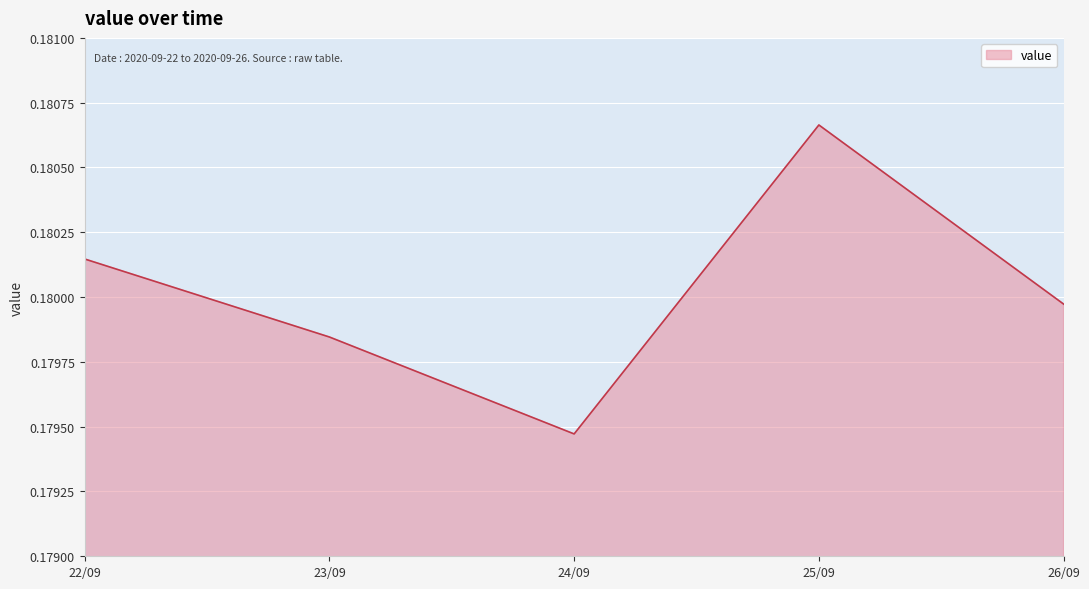

Between 22/09 and 24/09, which is larger?

22/09